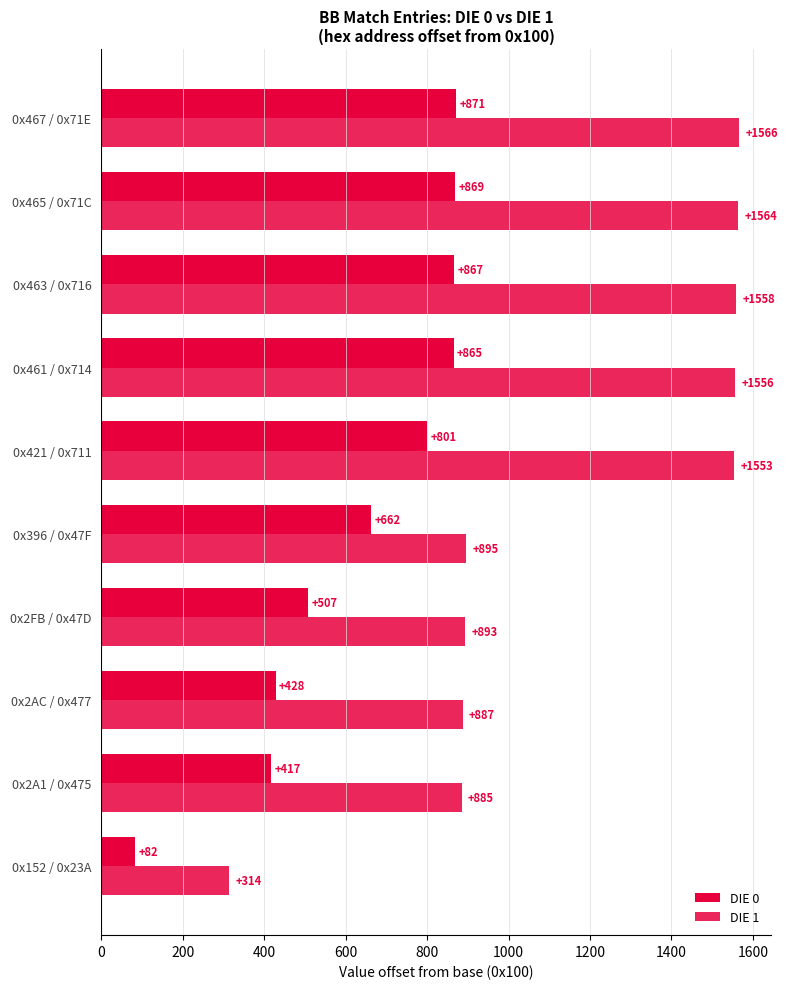

How many data points does each series have?

10